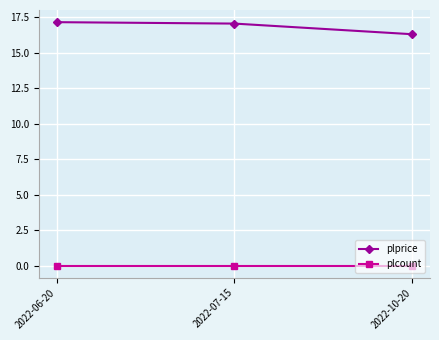

What is the total value across all series at 2022-07-15?

17.1